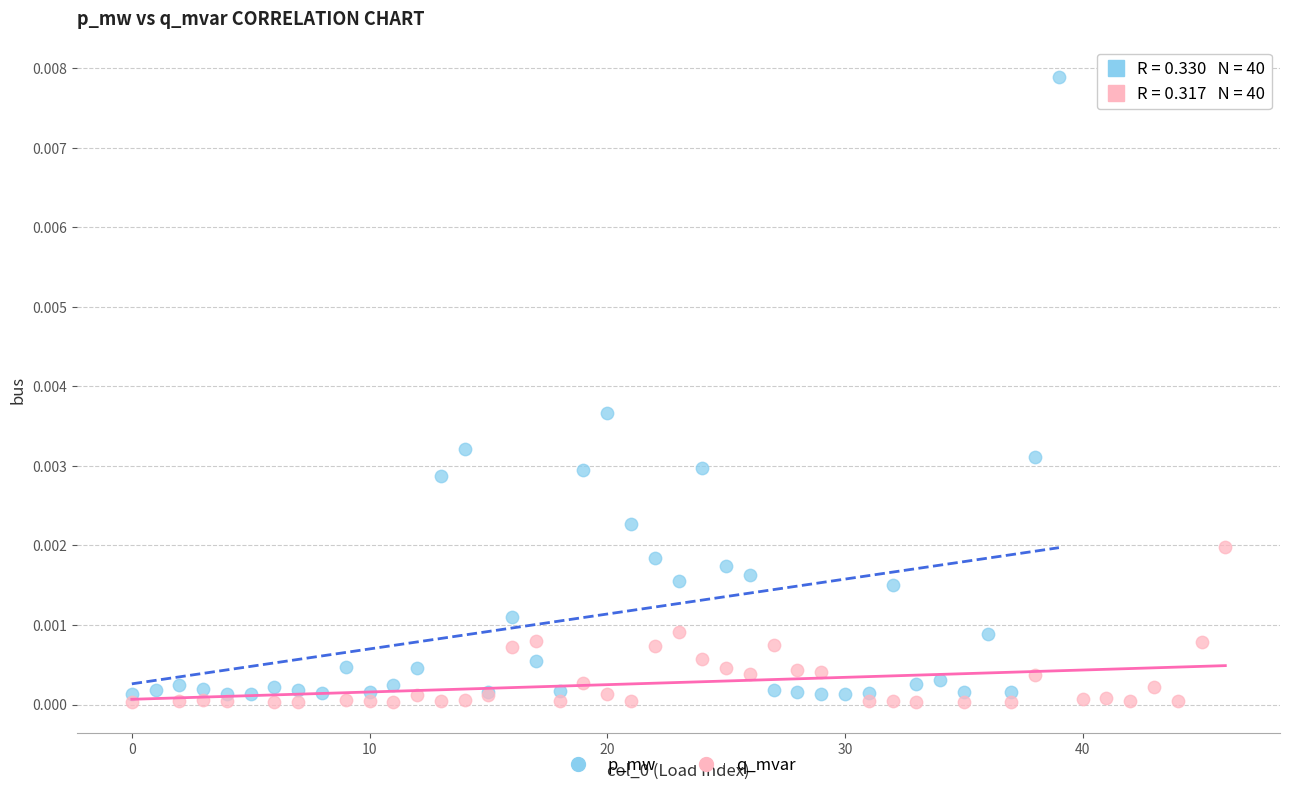

Which series reaches the maximum Y coordinate?

p_mw